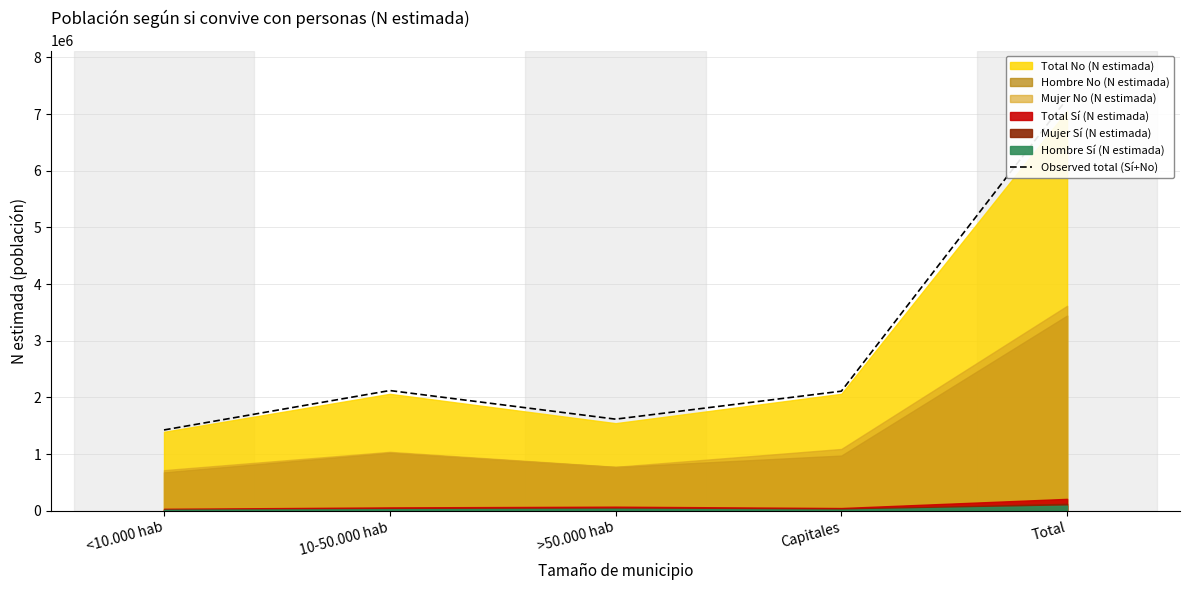

What value does the data have at 10-50.000 hab, to the nearest 100?

2120400